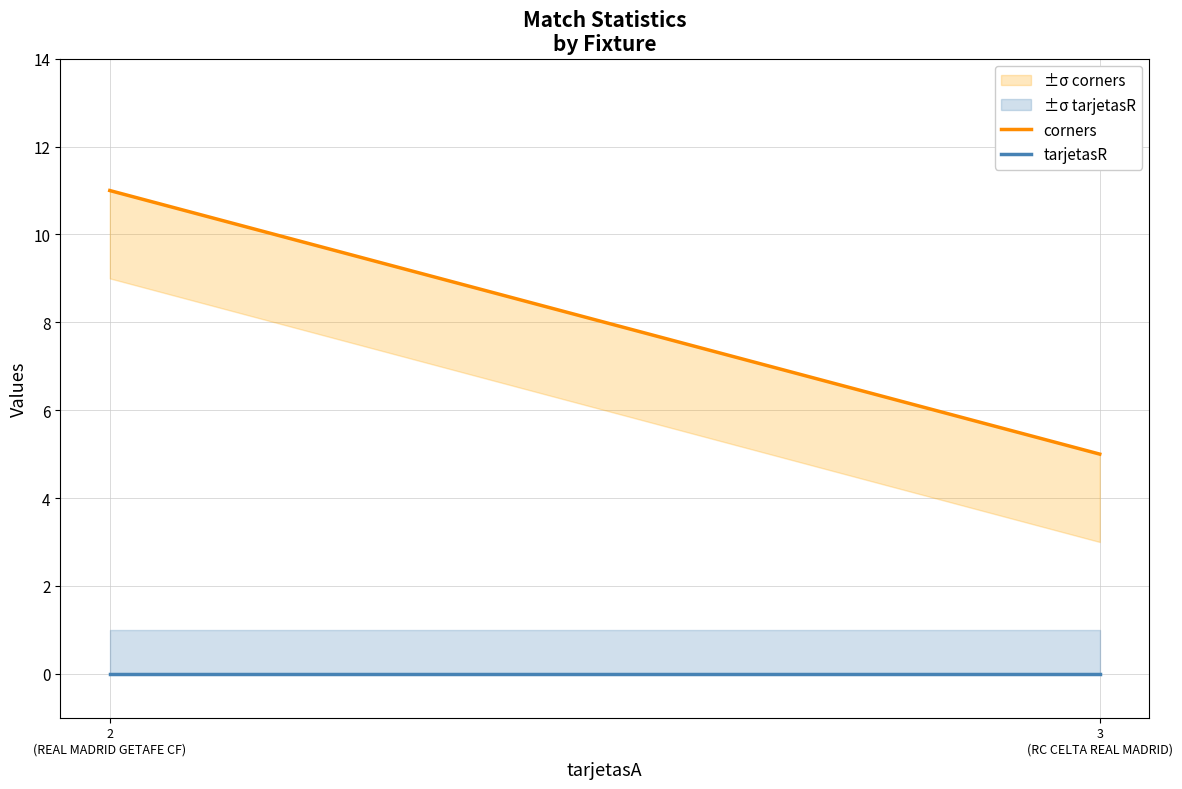

Which category has the highest value in the tarjetasR series?

3
(RC CELTA REAL MADRID)